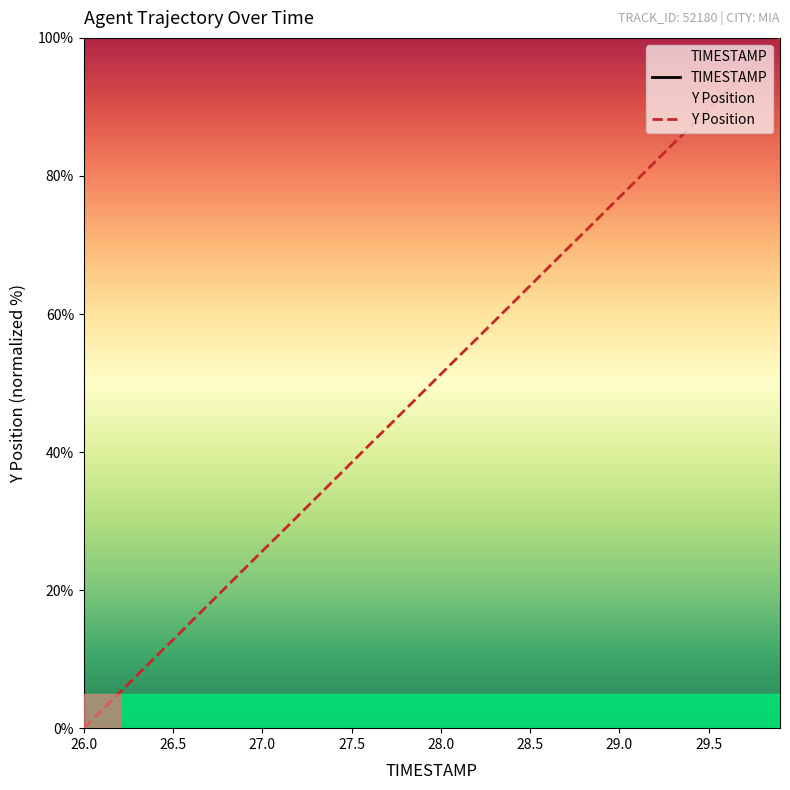

Which series has the largest range (max minus min)?

Y Position